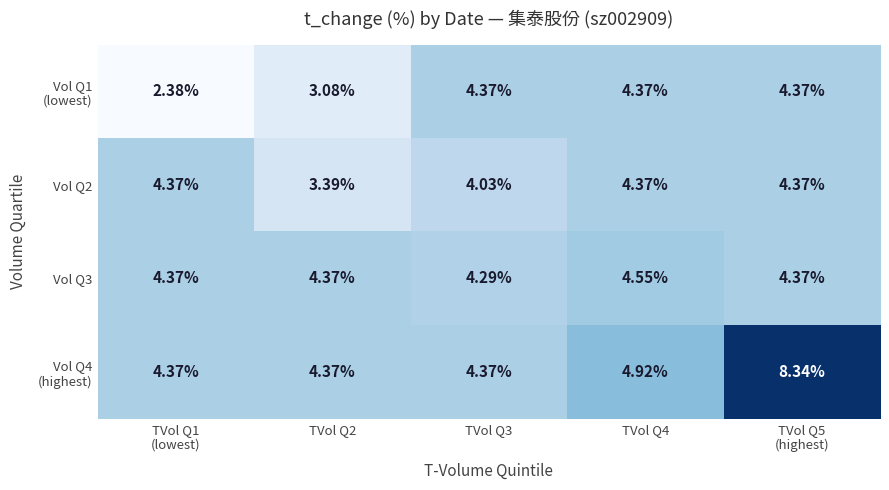

List the series in order of their overall mean, highest first.

Vol Q4 (highest), Vol Q3, Vol Q2, Vol Q1 (lowest)